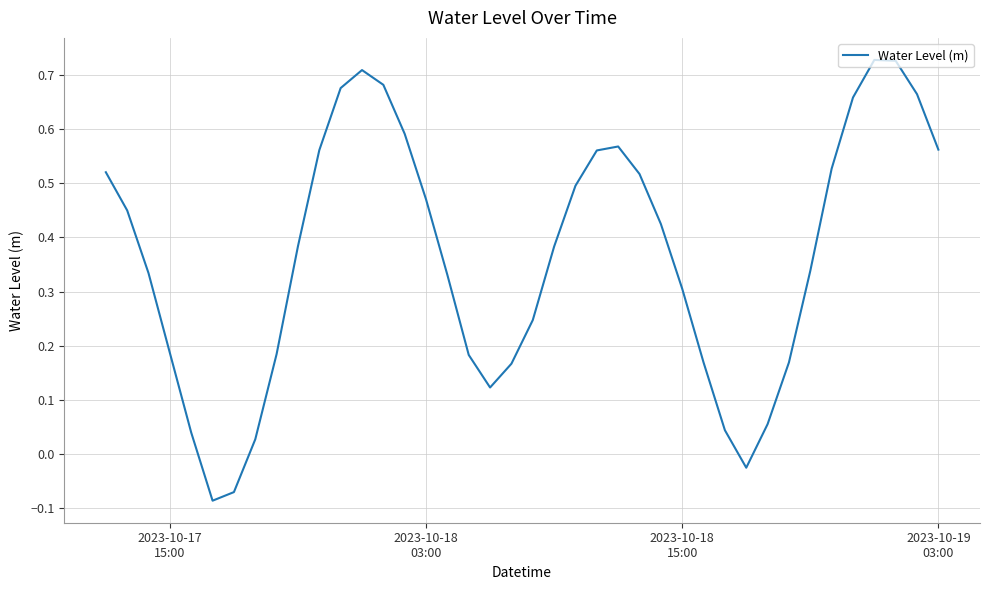

Reading right to left, list all the values displayed in this chart.

0.6	0.7	0.7	0.7	0.7	0.5	0.3	0.2	0.1	-0.0	0.0	0.2	0.3	0.4	0.5	0.6	0.6	0.5	0.4	0.2	0.2	0.1	0.2	0.3	0.5	0.6	0.7	0.7	0.7	0.6	0.4	0.2	0.0	-0.1	-0.1	0.0	0.2	0.3	0.4	0.5